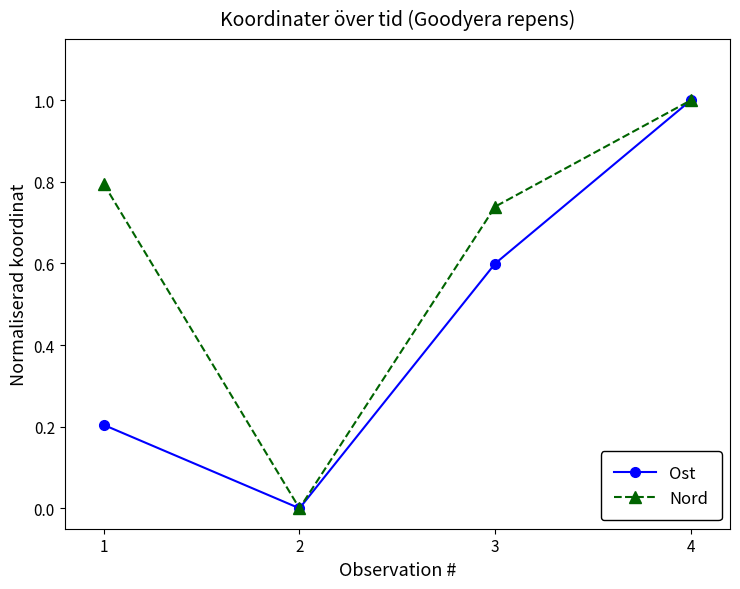

At which label is Nord closest to 0?

2